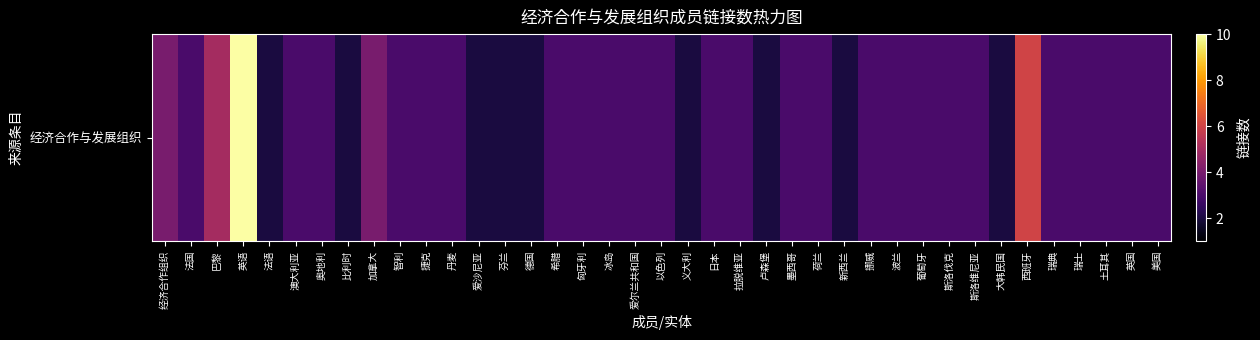

At which label is the value closest to 6?

西班牙